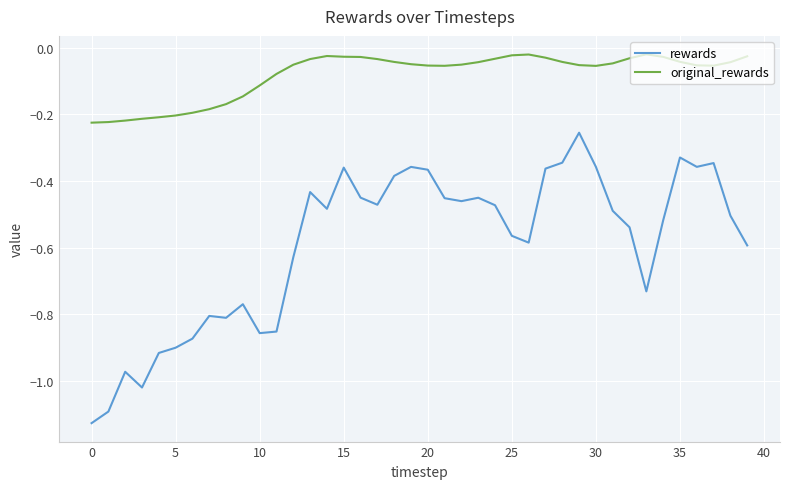

True or false: original_rewards and rewards intersect in this chart.

False